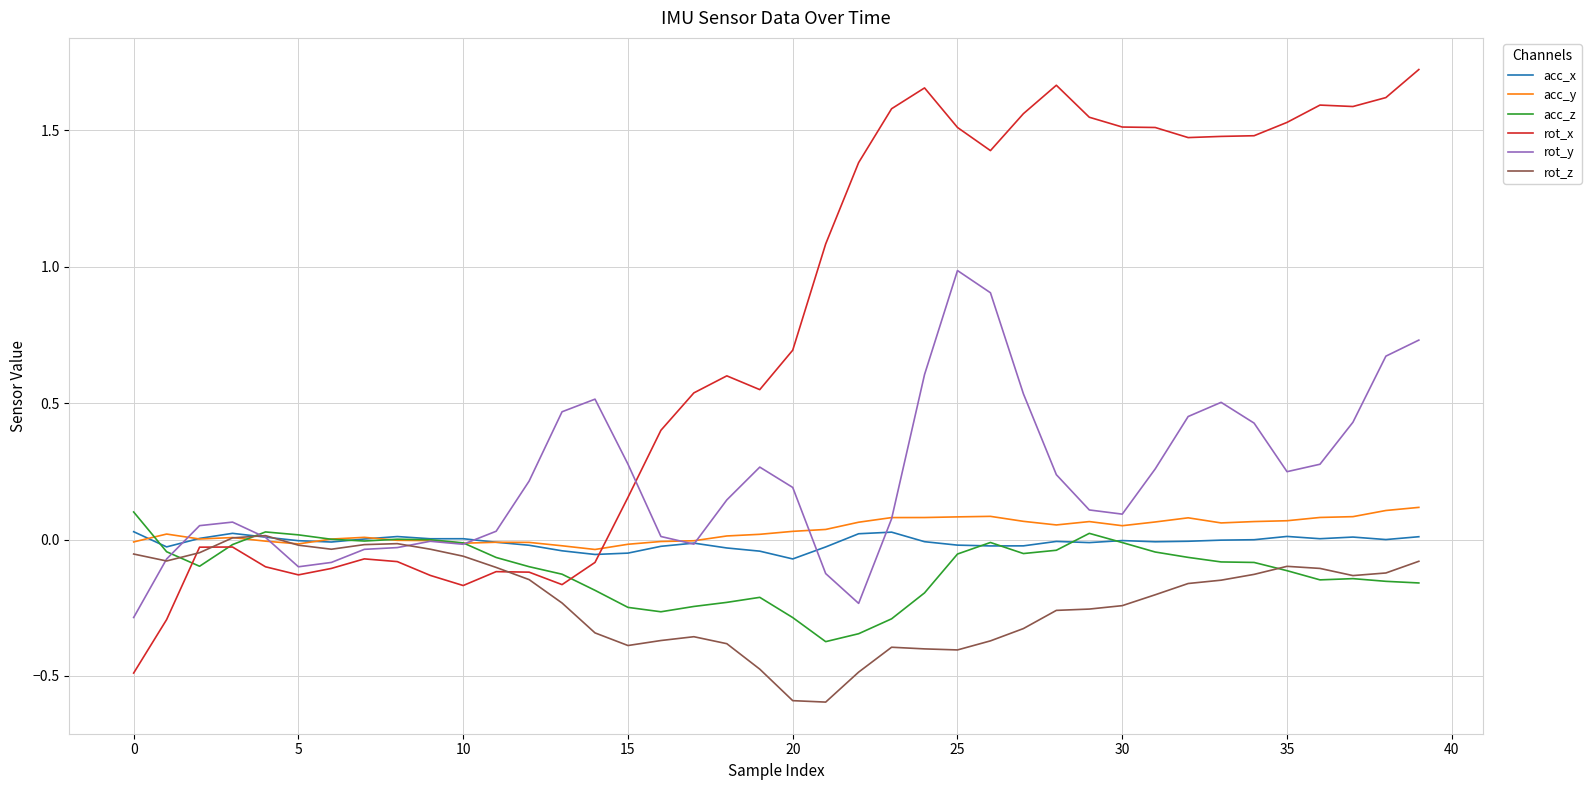

What is the lowest value of the rot_z series?

-0.6